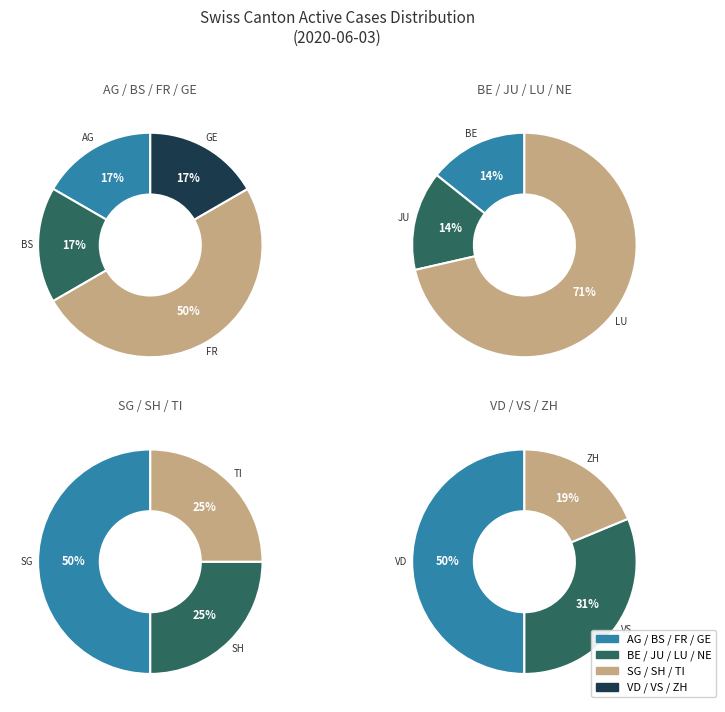

Which category has the smallest portion of the pie?

NE